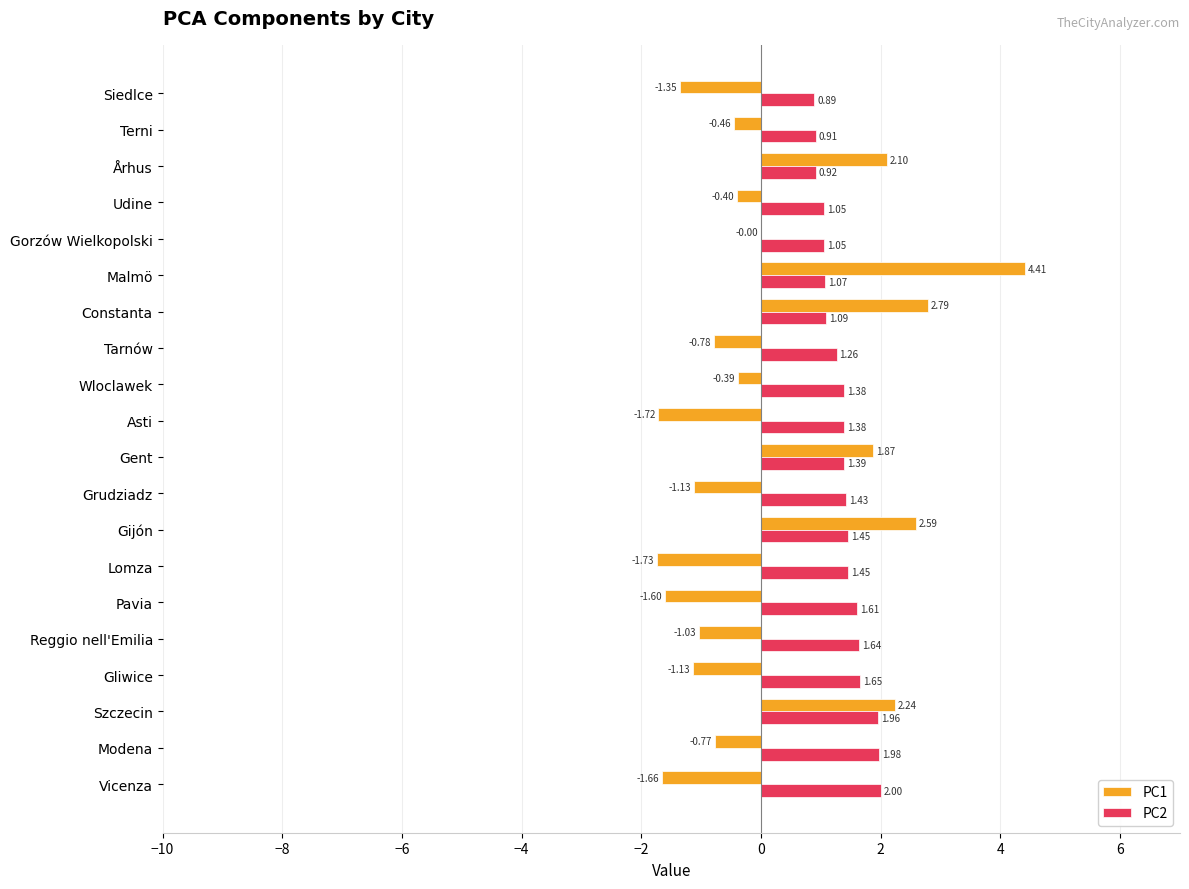

At which category does the chart reach its peak across all series?

Malmö